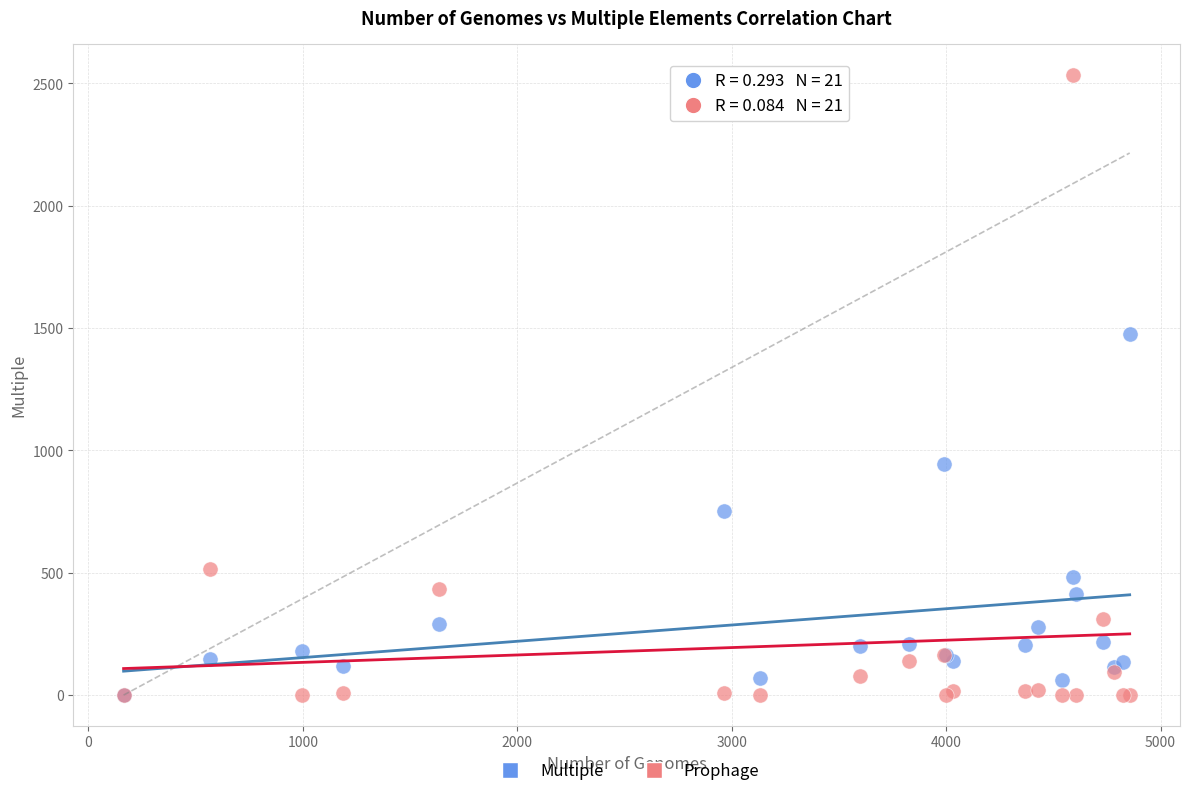

What are all the series names shown in the legend?

Multiple, Prophage